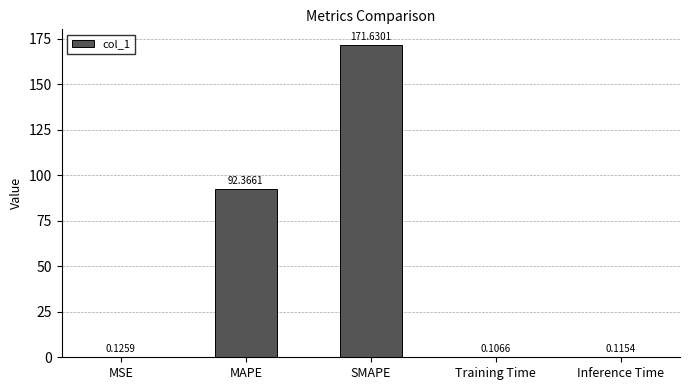

Which category has the highest value across all series?

SMAPE